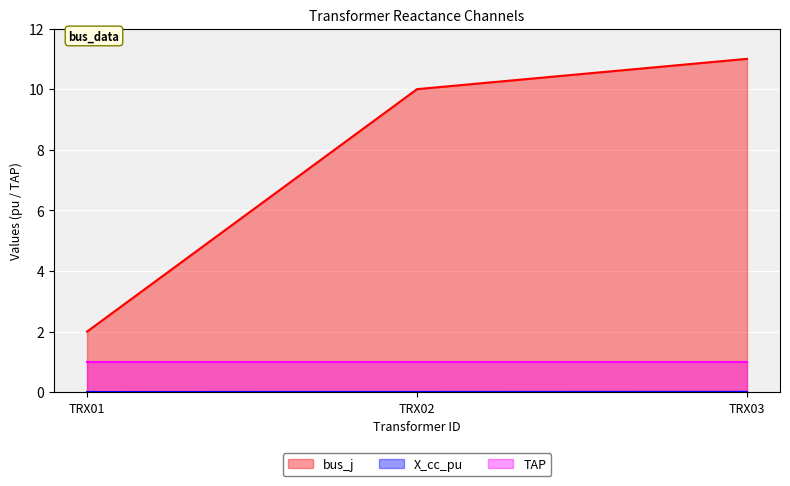

What is the sum of all bus_j values?

23.0